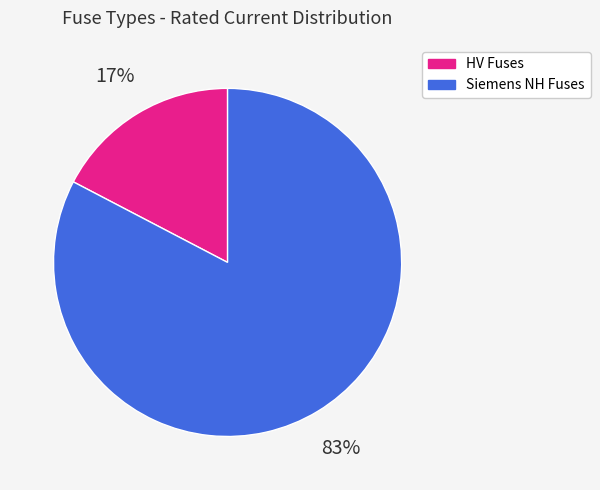

To the nearest percent, what is the average slice percentage?

50%